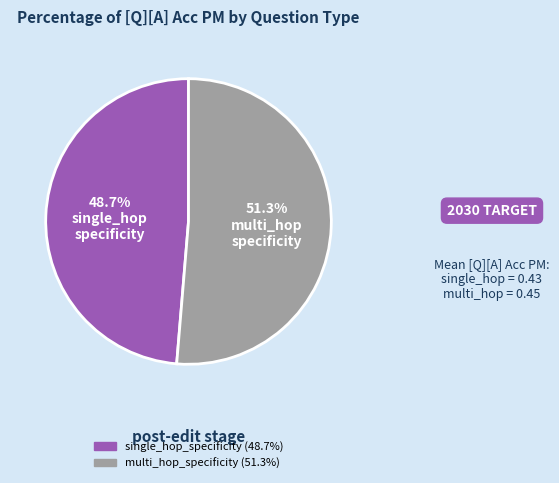

Is there a majority slice in this chart?

Yes